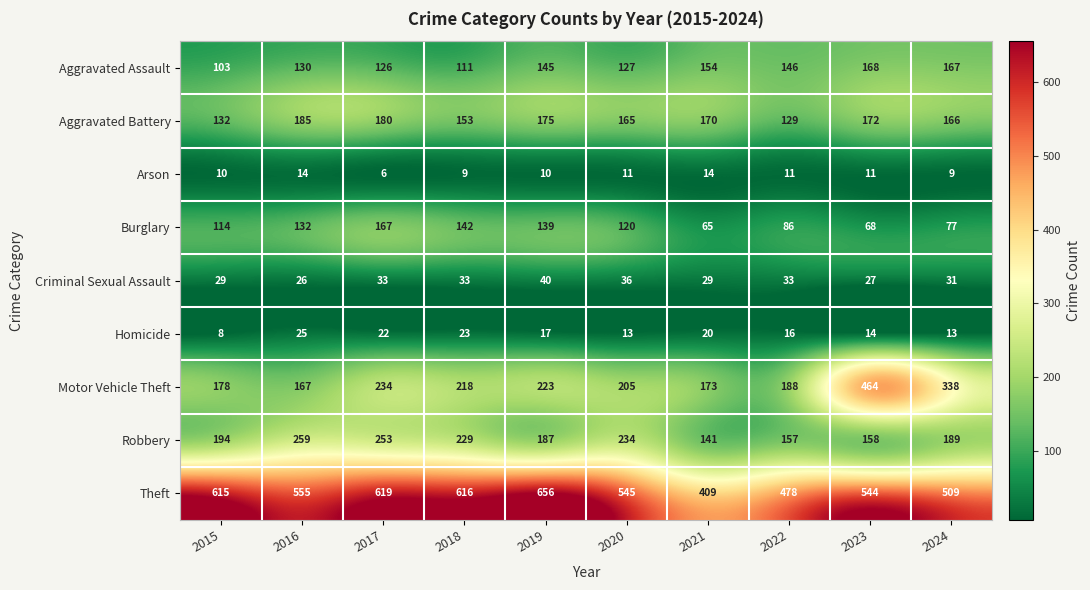

Which label corresponds to the largest value in the chart?

2019